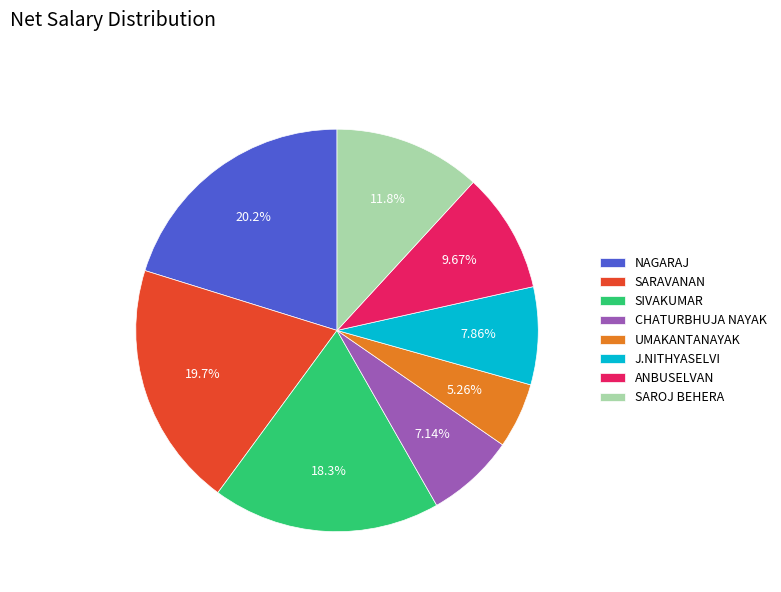

Is the sum of SIVAKUMAR and UMAKANTANAYAK greater than half?

No